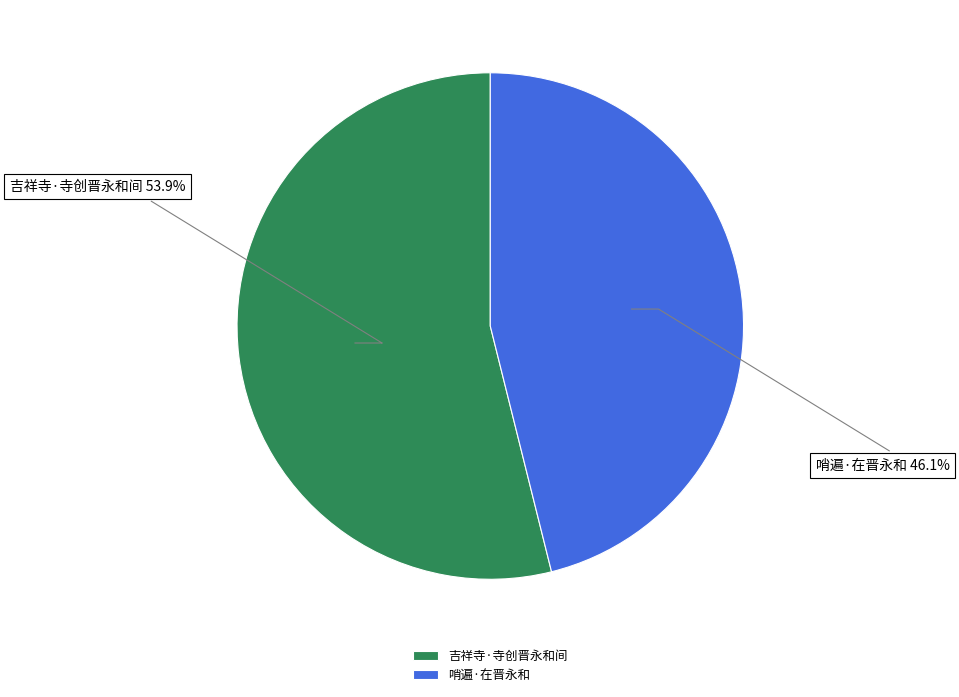

To the nearest percent, what is the difference between the largest and smallest slice percentages?

8%